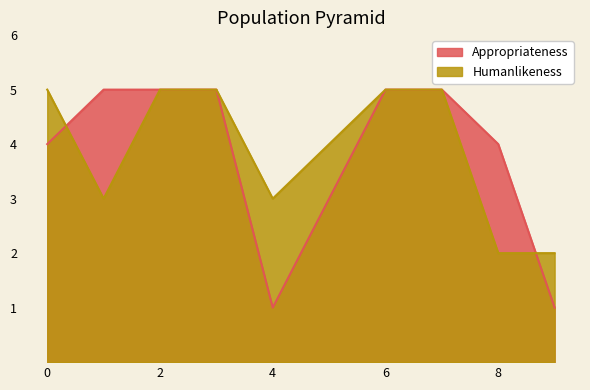

At which category is the sum across all series the highest?

2